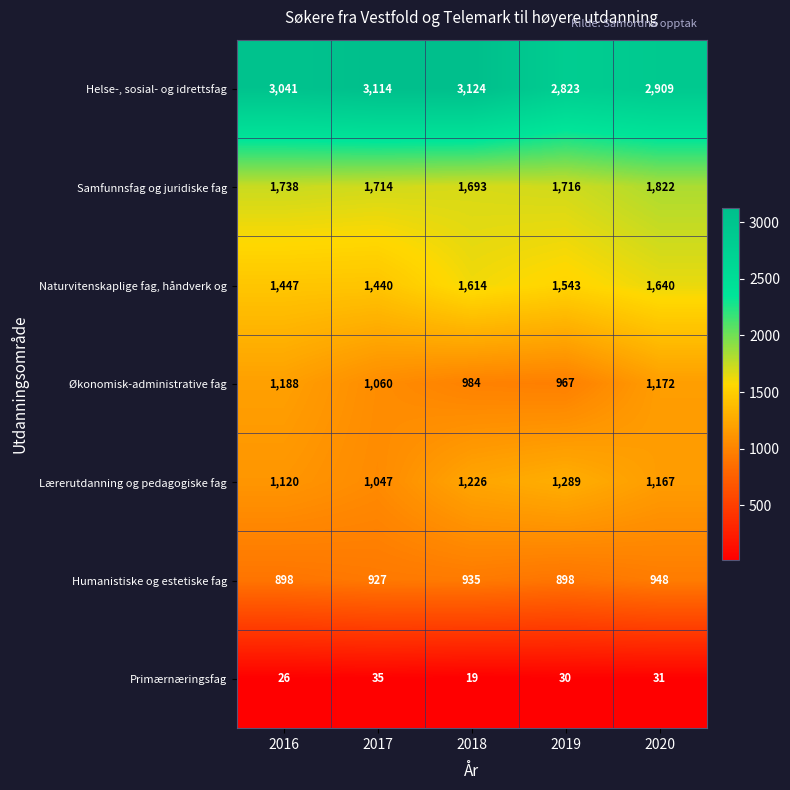

At which label does Primærnæringsfag first exceed 30?

2017